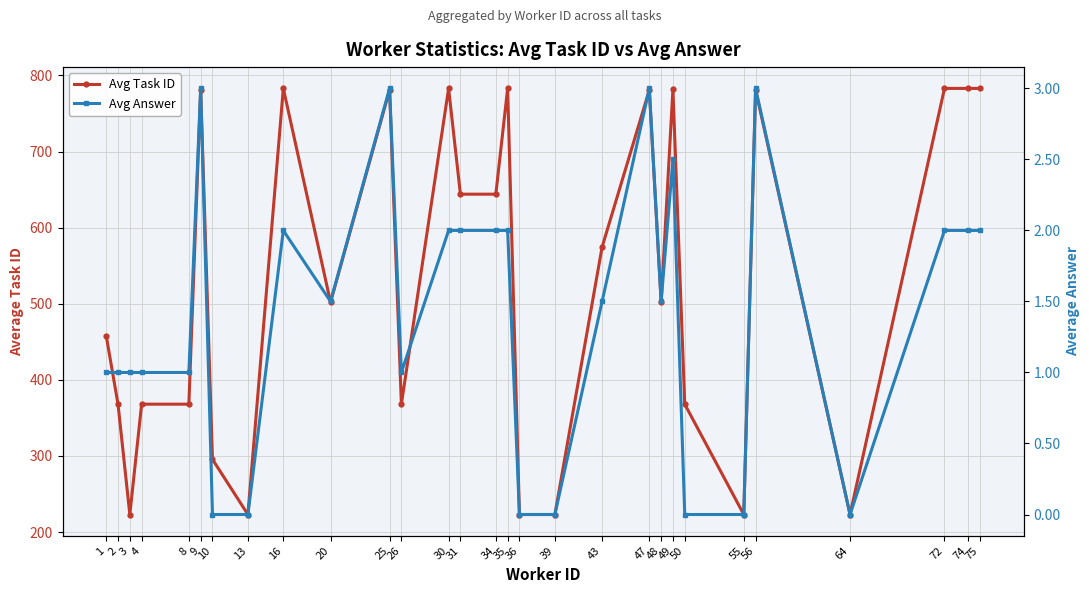

True or false: Avg Answer has a value of 2.9 at 75.

False